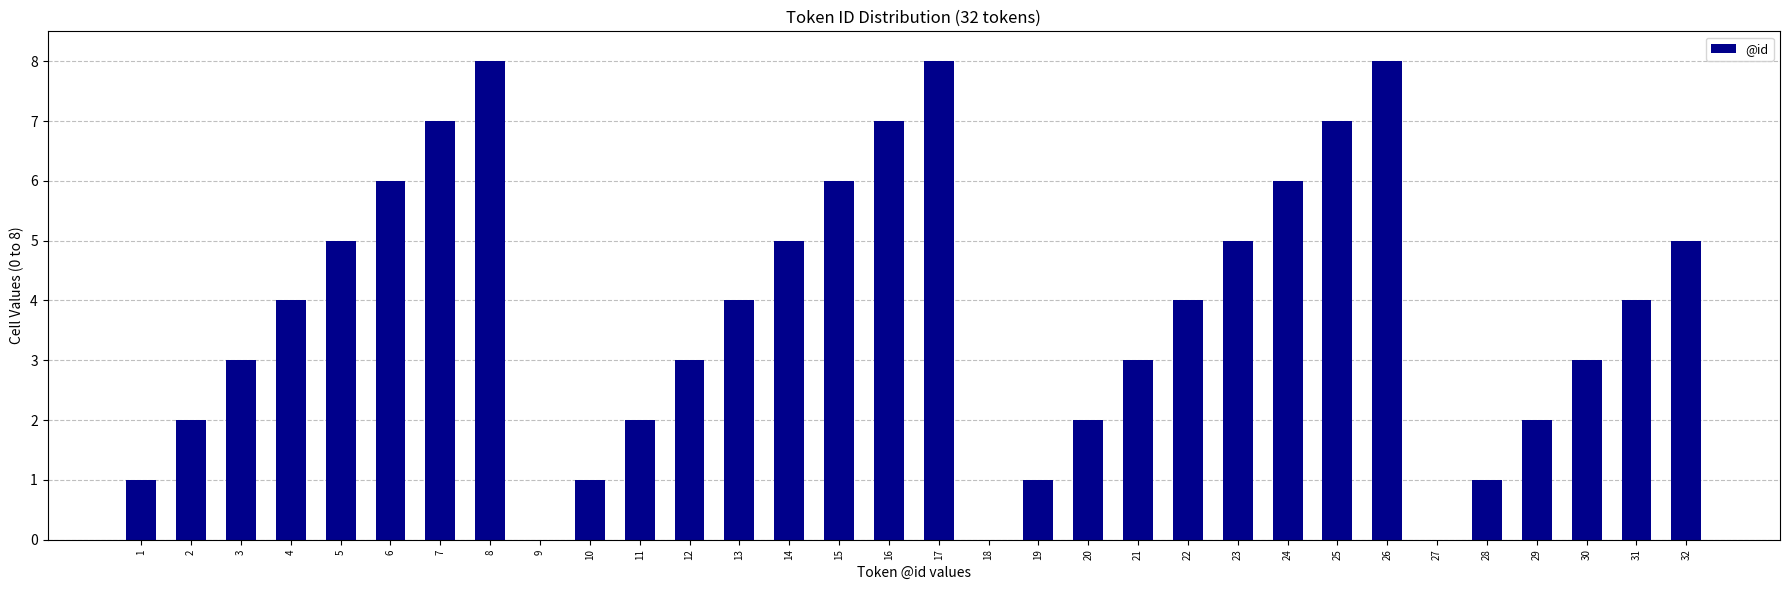

What is the ratio of the value at 31 to the value at 26?

0.5